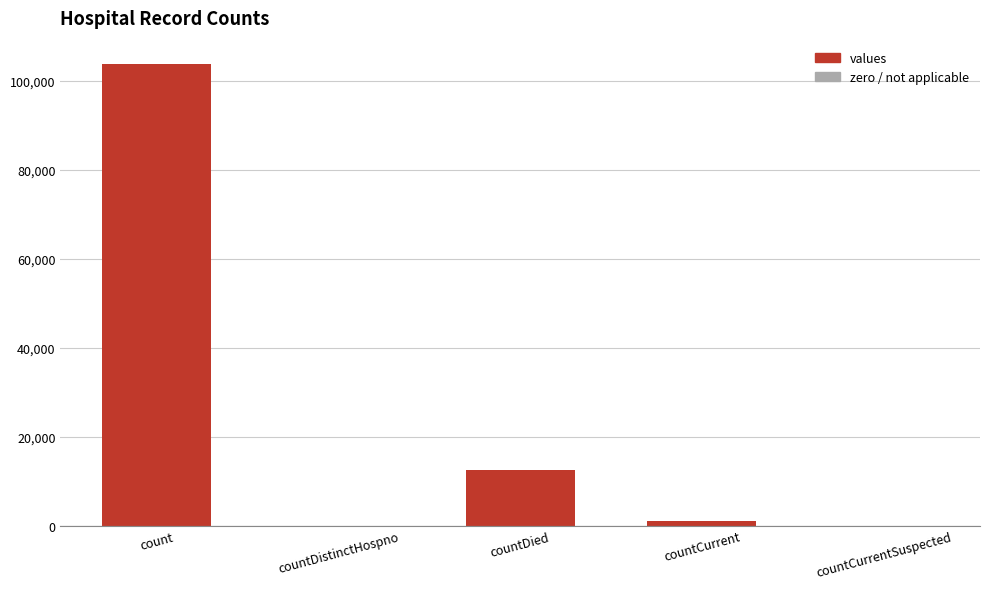

What is the sum of the values at countDied and count?

116258